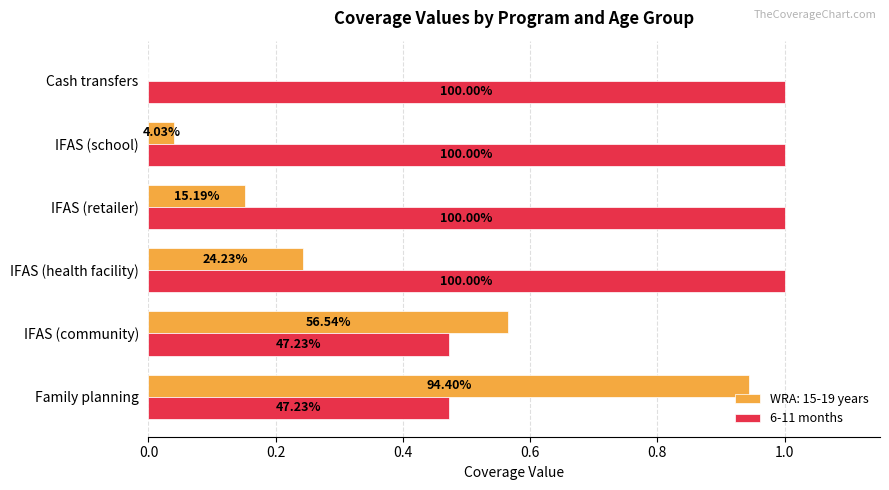

Does the chart contain stacked bars?

No